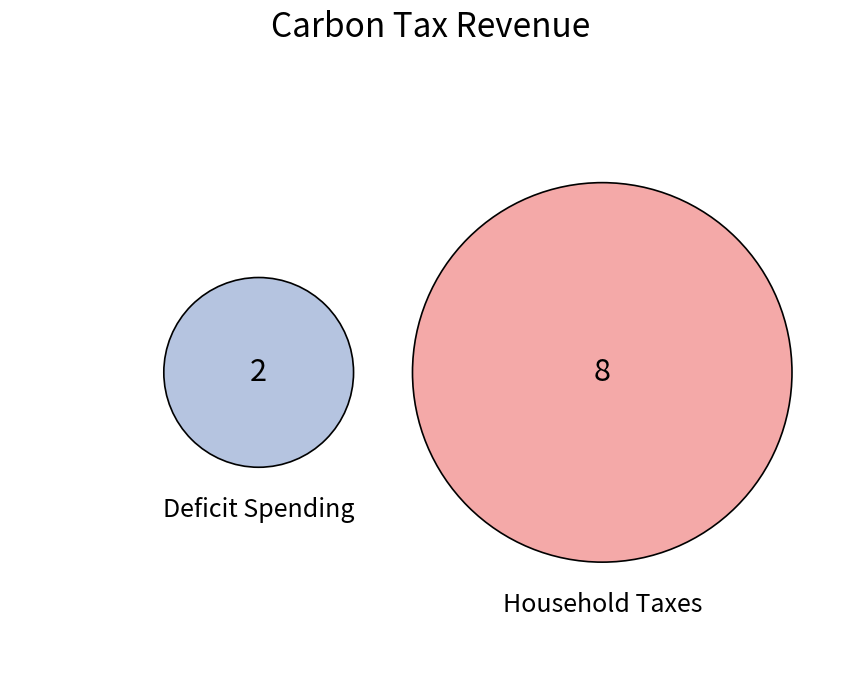

To the nearest percent, what is the difference between the Household Taxes and Deficit Spending slice percentages?

60%